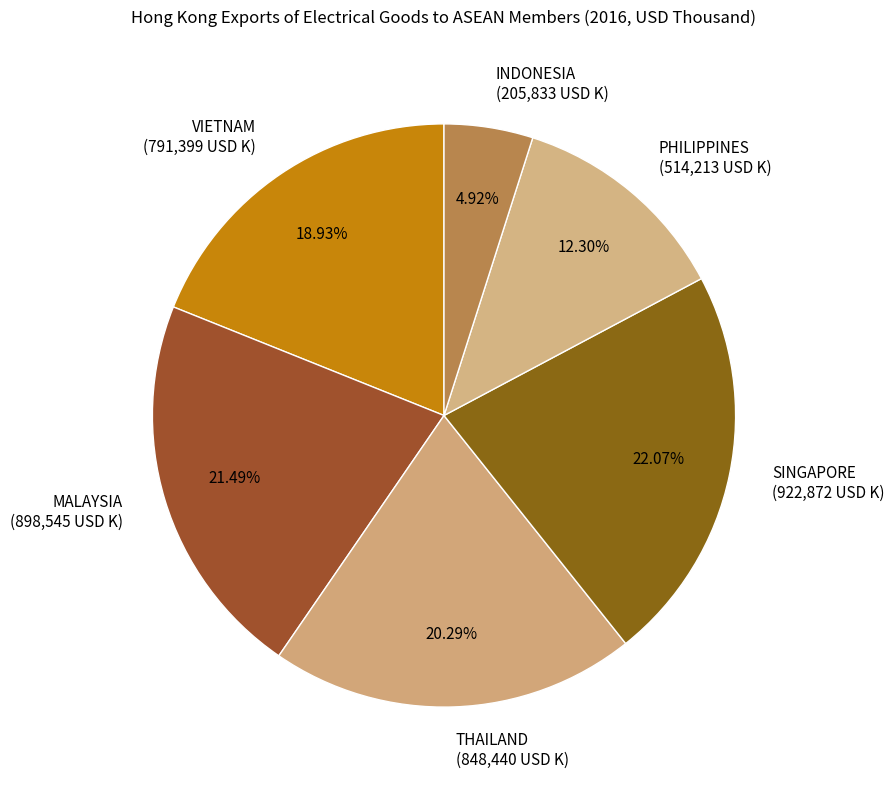

To the nearest percent, what is the difference between the largest and smallest slice percentages?

17%